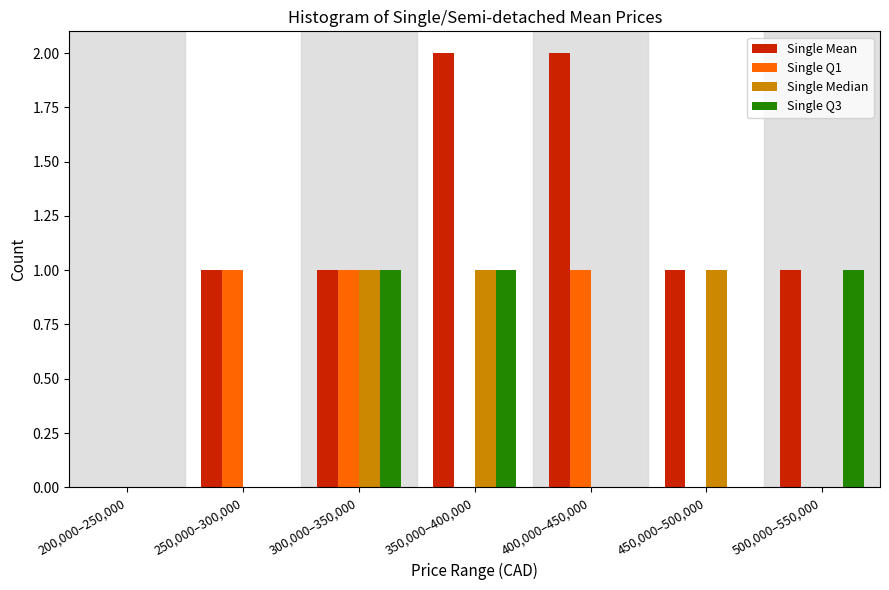

Reading left to right, extract all data points from this chart.

Single Mean: 200,000–250,000=0	250,000–300,000=1	300,000–350,000=1	350,000–400,000=2	400,000–450,000=2	450,000–500,000=1	500,000–550,000=1
Single Q1: 200,000–250,000=0	250,000–300,000=1	300,000–350,000=1	350,000–400,000=0	400,000–450,000=1	450,000–500,000=0	500,000–550,000=0
Single Median: 200,000–250,000=0	250,000–300,000=0	300,000–350,000=1	350,000–400,000=1	400,000–450,000=0	450,000–500,000=1	500,000–550,000=0
Single Q3: 200,000–250,000=0	250,000–300,000=0	300,000–350,000=1	350,000–400,000=1	400,000–450,000=0	450,000–500,000=0	500,000–550,000=1